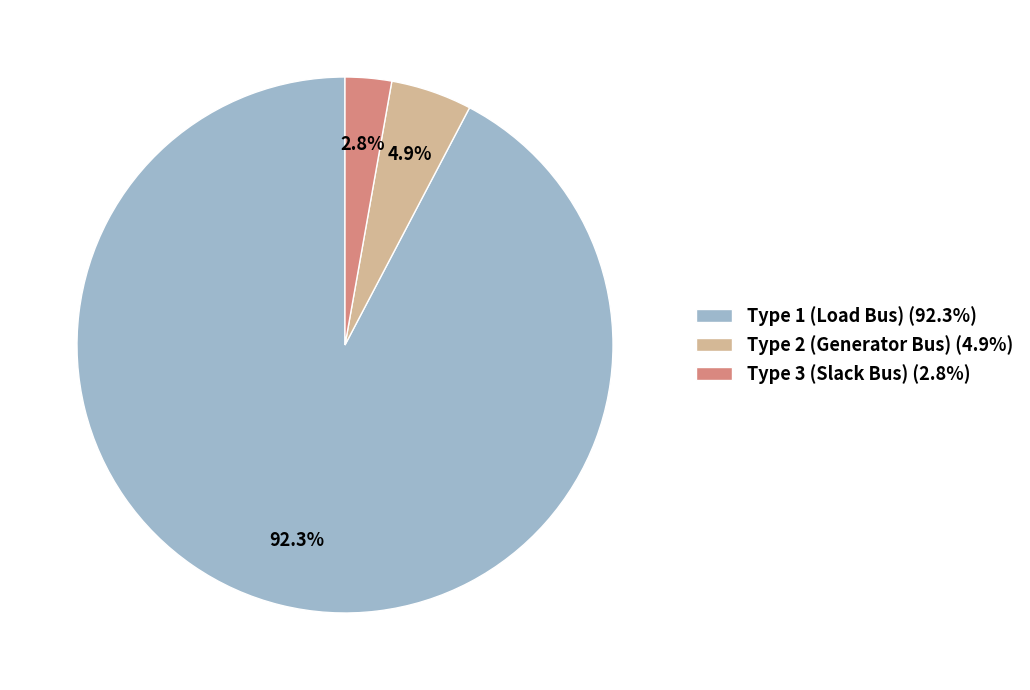

Count the number of slices in the pie.

3